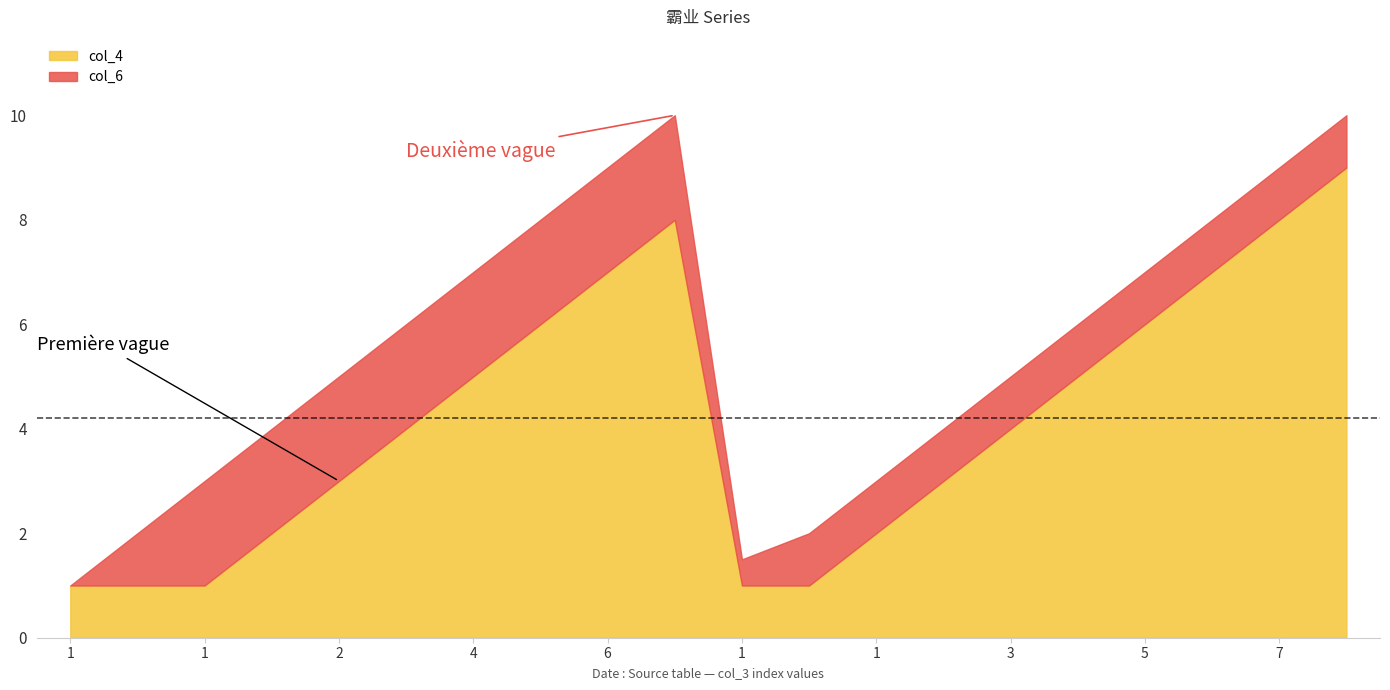

Does the chart have visible grid lines?

No